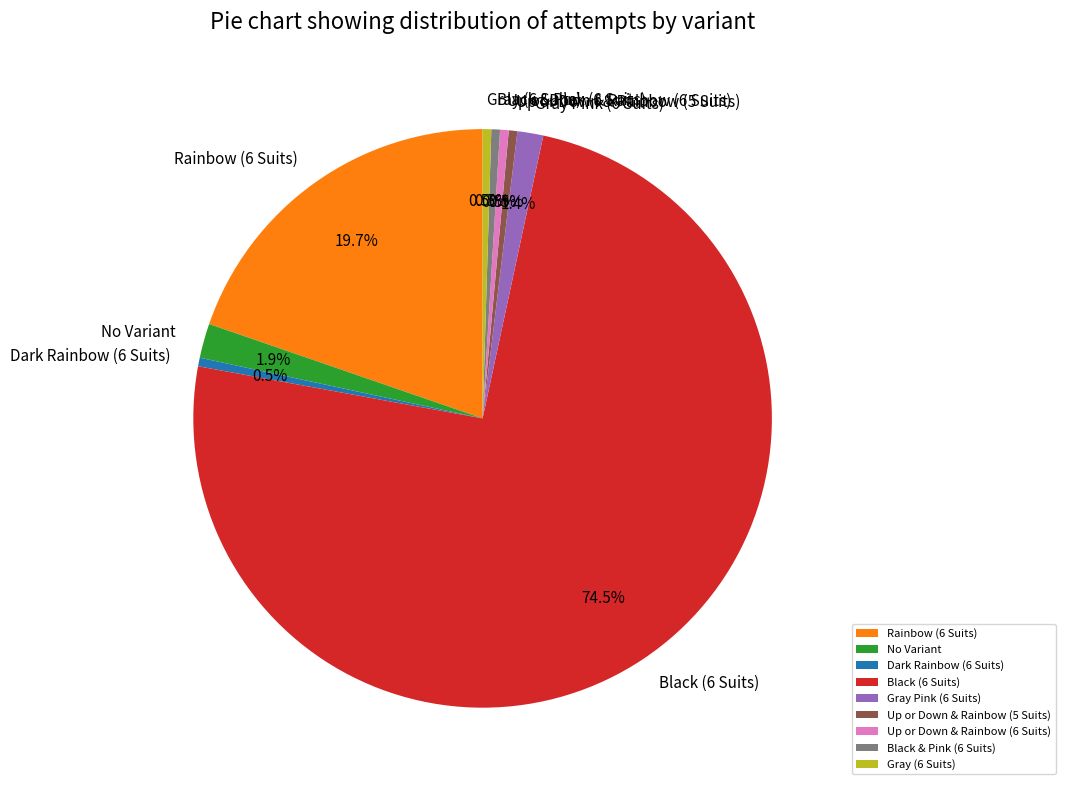

How many segments does this pie chart have?

9